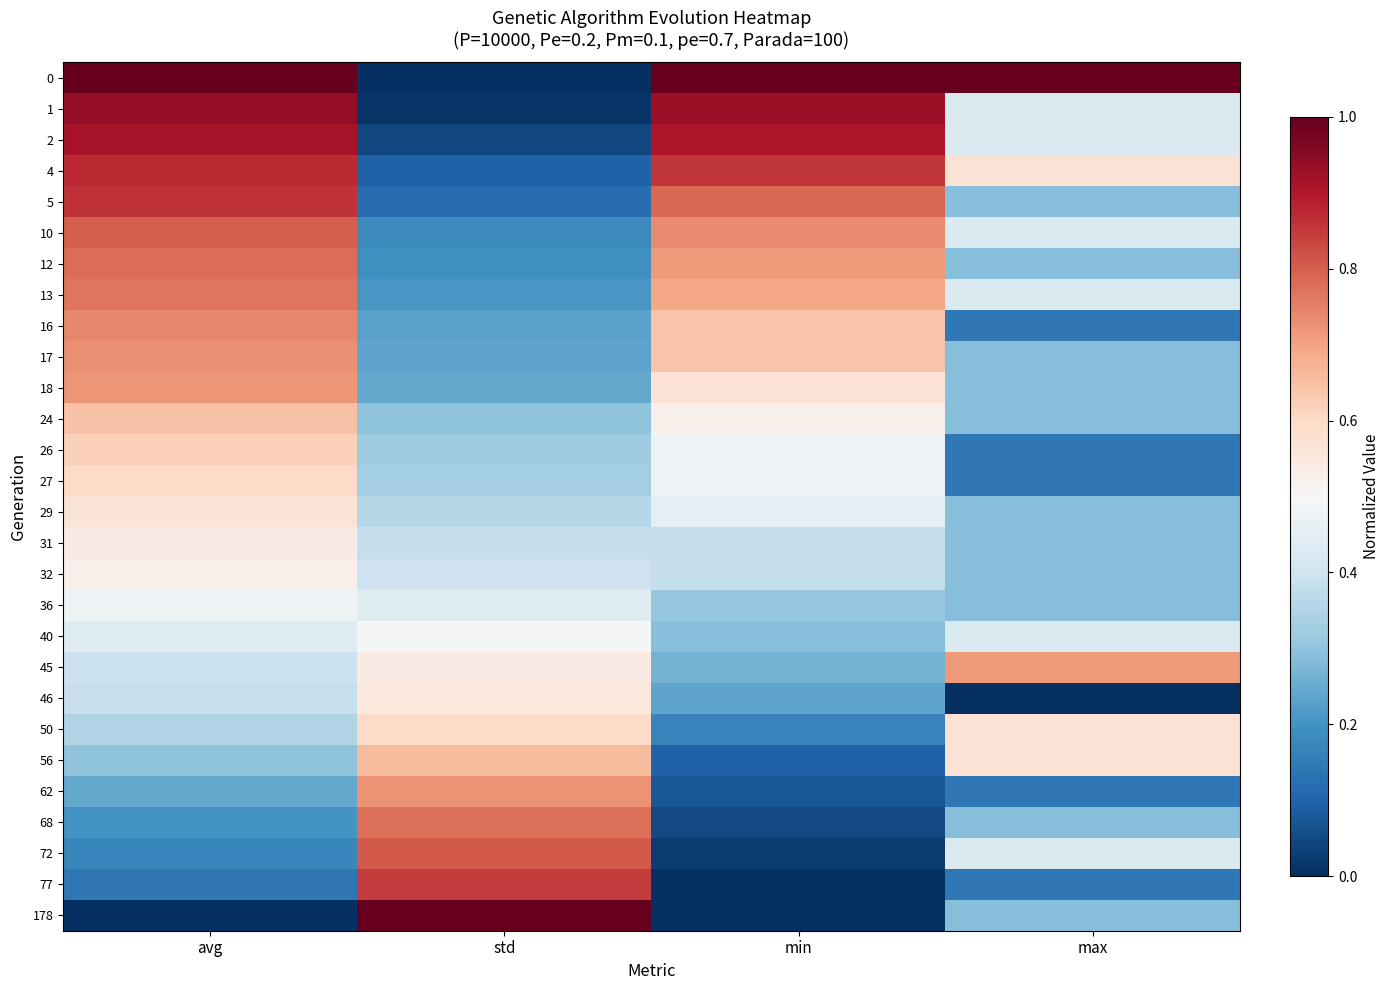

Reading right to left, extract all data points from this chart.

0: max=1.0	min=1.0	std=0.0	avg=1.0
1: max=0.4	min=0.9	std=0.0	avg=0.9
2: max=0.4	min=0.9	std=0.0	avg=0.9
4: max=0.6	min=0.9	std=0.1	avg=0.9
5: max=0.3	min=0.8	std=0.1	avg=0.9
10: max=0.4	min=0.7	std=0.2	avg=0.8
12: max=0.3	min=0.7	std=0.2	avg=0.8
13: max=0.4	min=0.7	std=0.2	avg=0.8
16: max=0.1	min=0.6	std=0.2	avg=0.7
17: max=0.3	min=0.6	std=0.2	avg=0.7
18: max=0.3	min=0.6	std=0.2	avg=0.7
24: max=0.3	min=0.5	std=0.3	avg=0.6
26: max=0.1	min=0.5	std=0.3	avg=0.6
27: max=0.1	min=0.5	std=0.3	avg=0.6
29: max=0.3	min=0.5	std=0.4	avg=0.6
31: max=0.3	min=0.4	std=0.4	avg=0.5
32: max=0.3	min=0.4	std=0.4	avg=0.5
36: max=0.3	min=0.3	std=0.4	avg=0.5
40: max=0.4	min=0.3	std=0.5	avg=0.4
45: max=0.7	min=0.3	std=0.5	avg=0.4
46: max=0.0	min=0.2	std=0.6	avg=0.4
50: max=0.6	min=0.2	std=0.6	avg=0.4
56: max=0.6	min=0.1	std=0.7	avg=0.3
62: max=0.1	min=0.1	std=0.7	avg=0.2
68: max=0.3	min=0.0	std=0.8	avg=0.2
72: max=0.4	min=0.0	std=0.8	avg=0.2
77: max=0.1	min=0.0	std=0.9	avg=0.1
178: max=0.3	min=0.0	std=1.0	avg=0.0